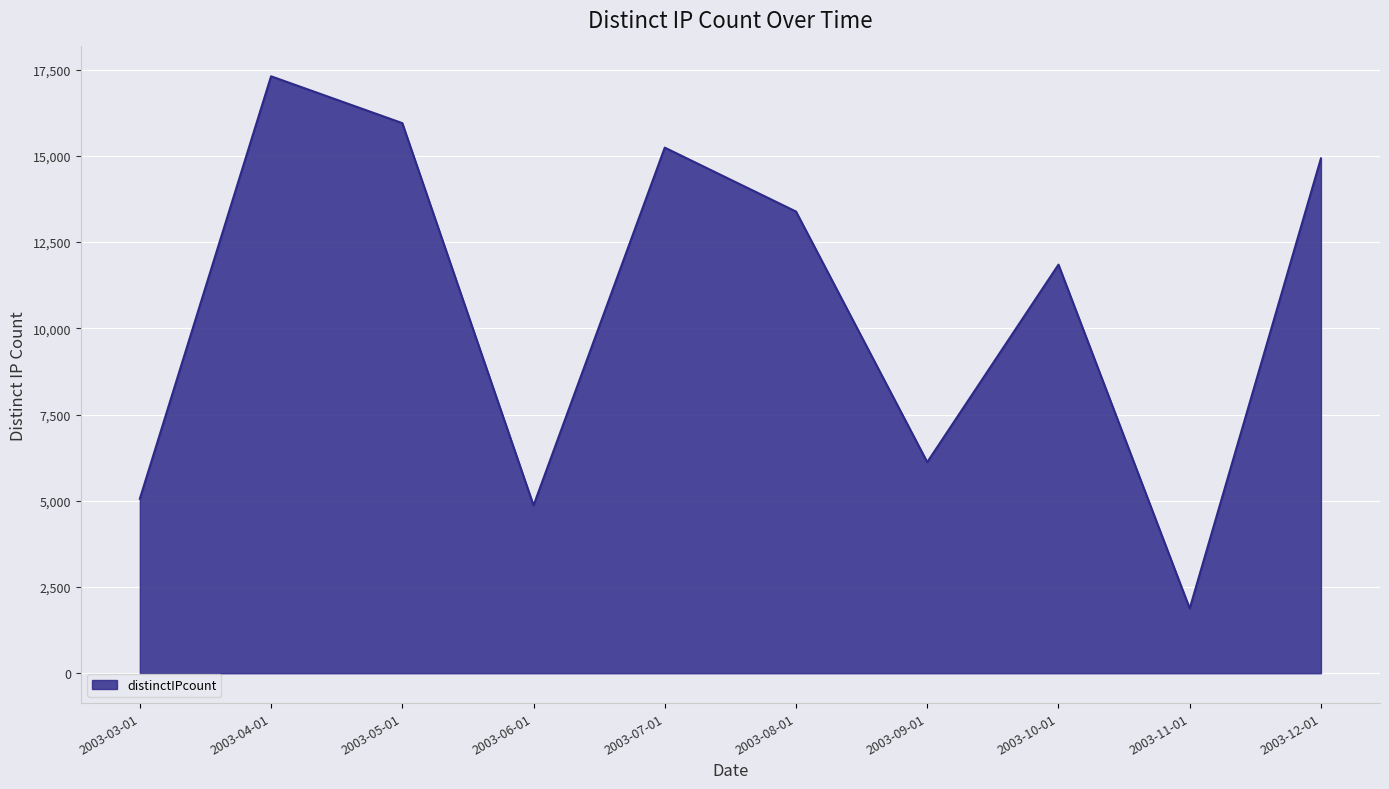

What is the minimum value shown in the chart?

1877